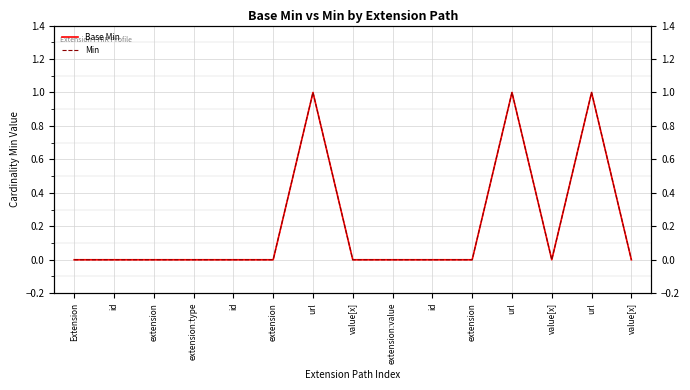

True or false: Min and Base Min intersect in this chart.

False